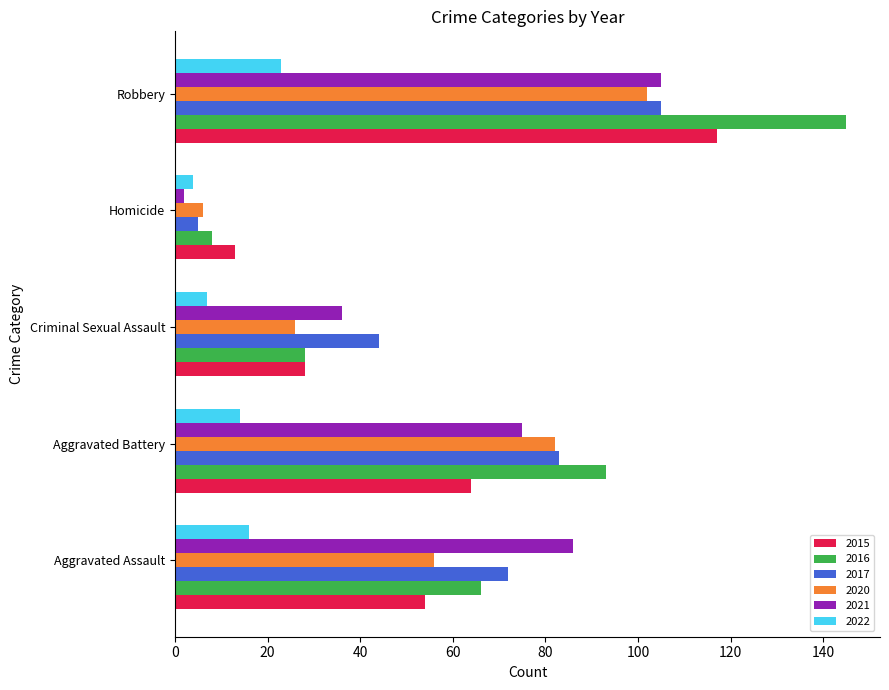

What is the minimum value shown in the chart?

2